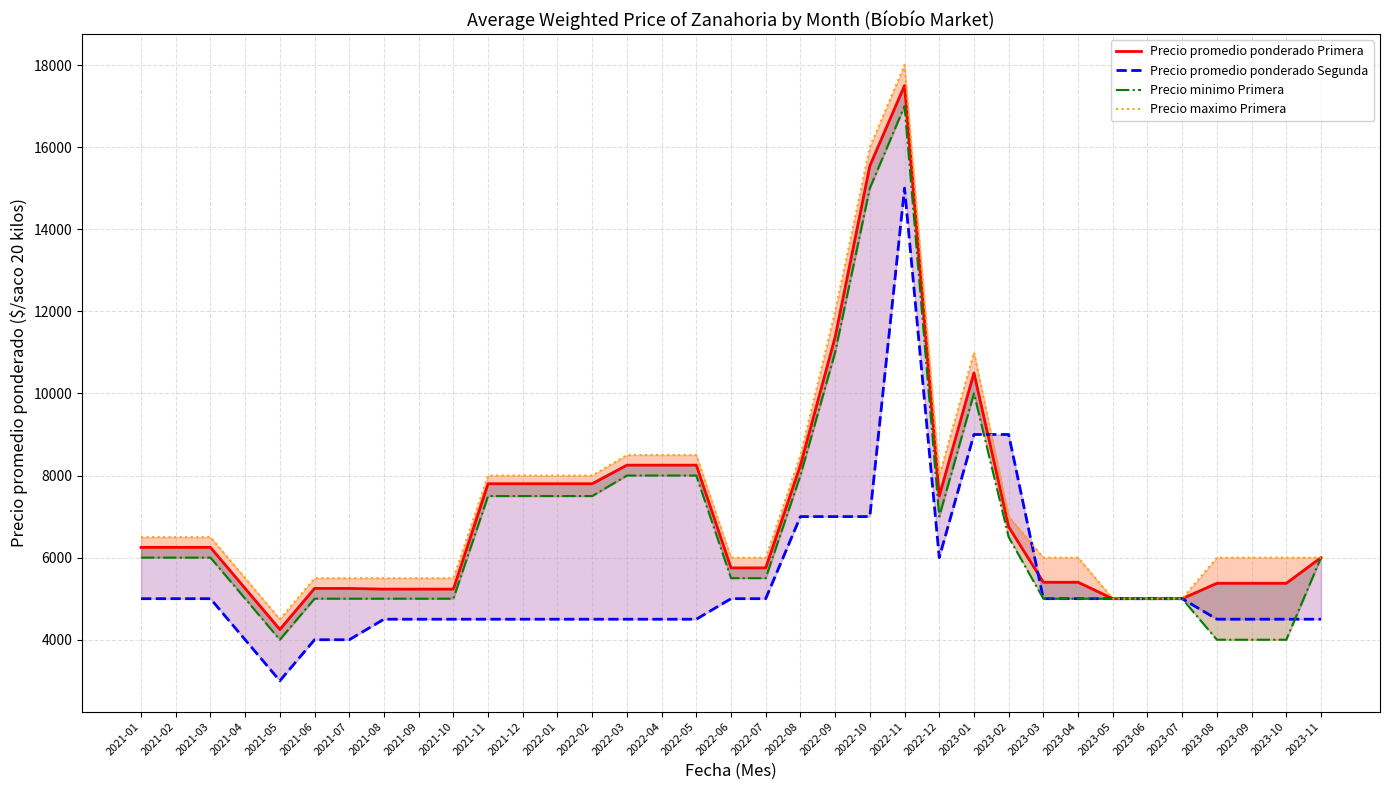

What is the sum of the Precio promedio ponderado Primera values at 2022-05 and 2023-11?

14253